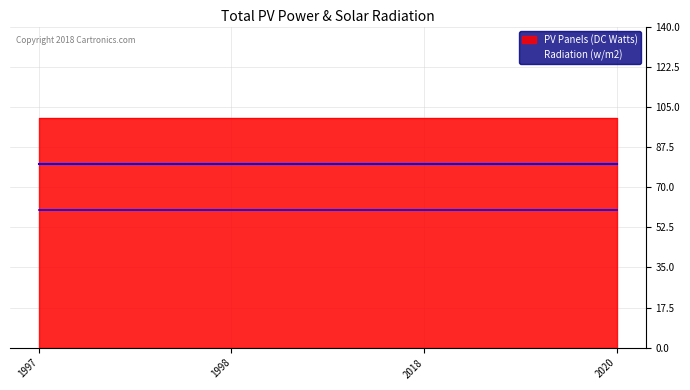

How many lines are shown in the chart?

2